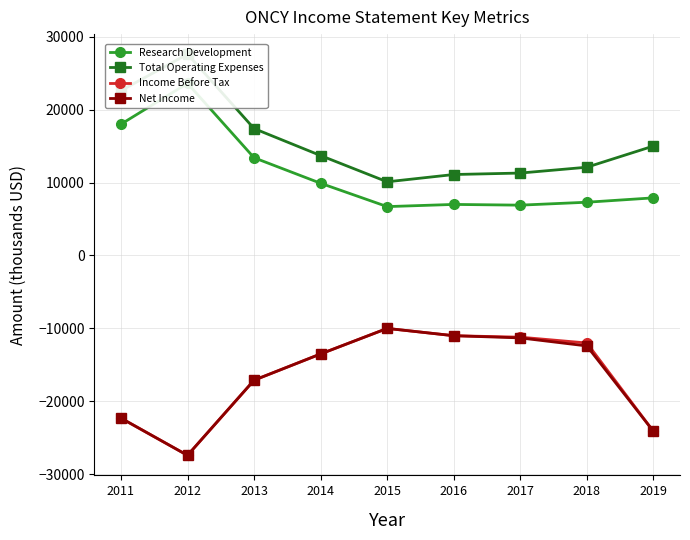

True or false: Total Operating Expenses and Income Before Tax cross at least once.

False